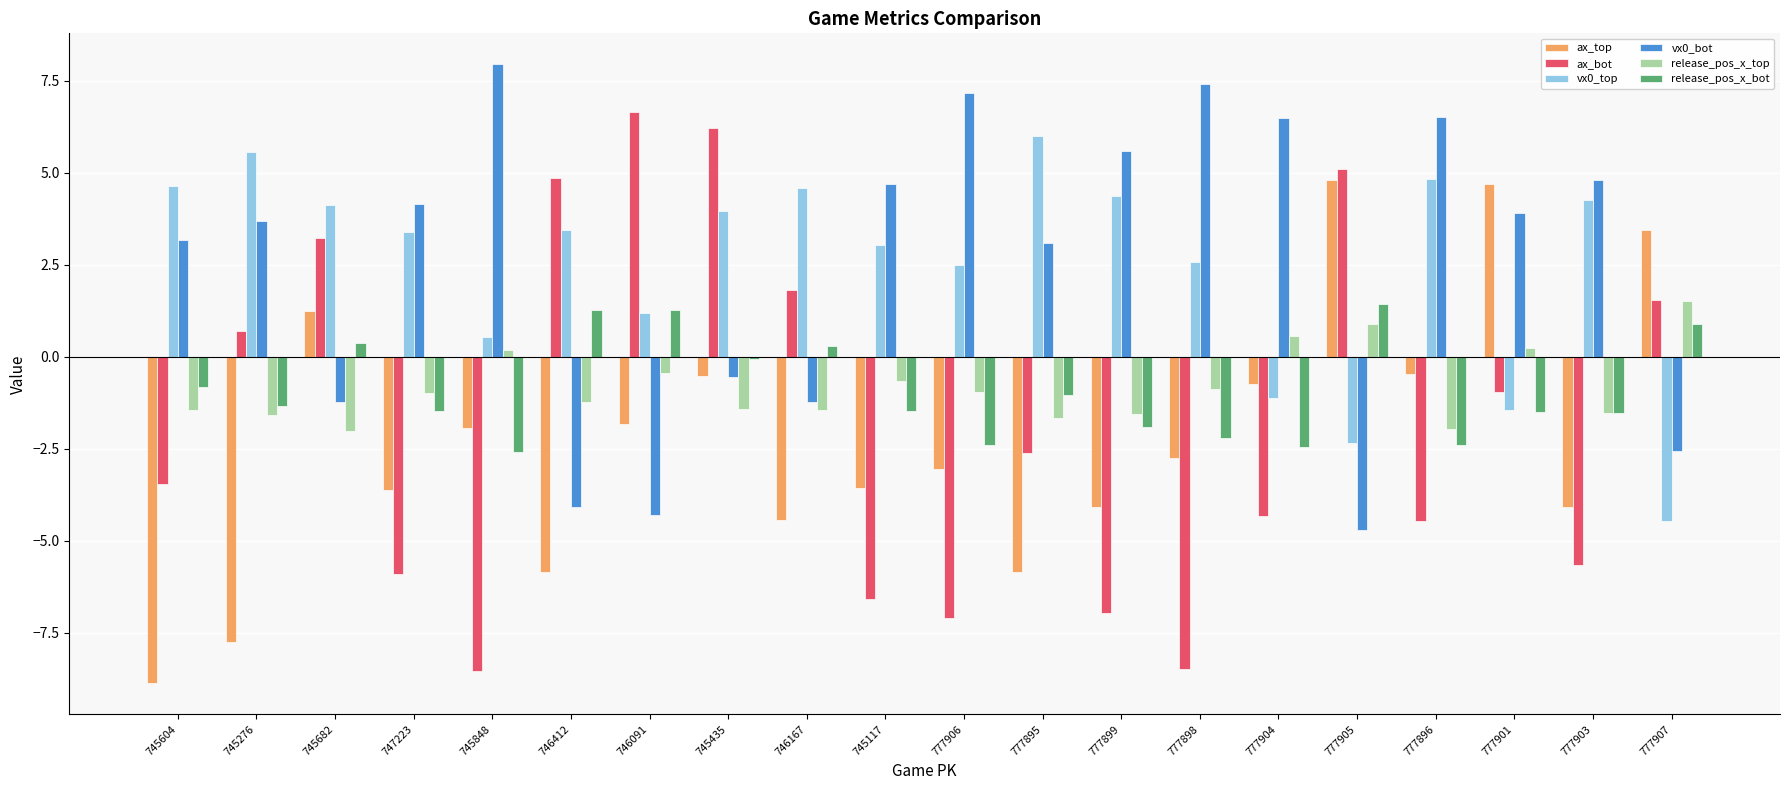

What is the label of the 14th bar from the left?

777898